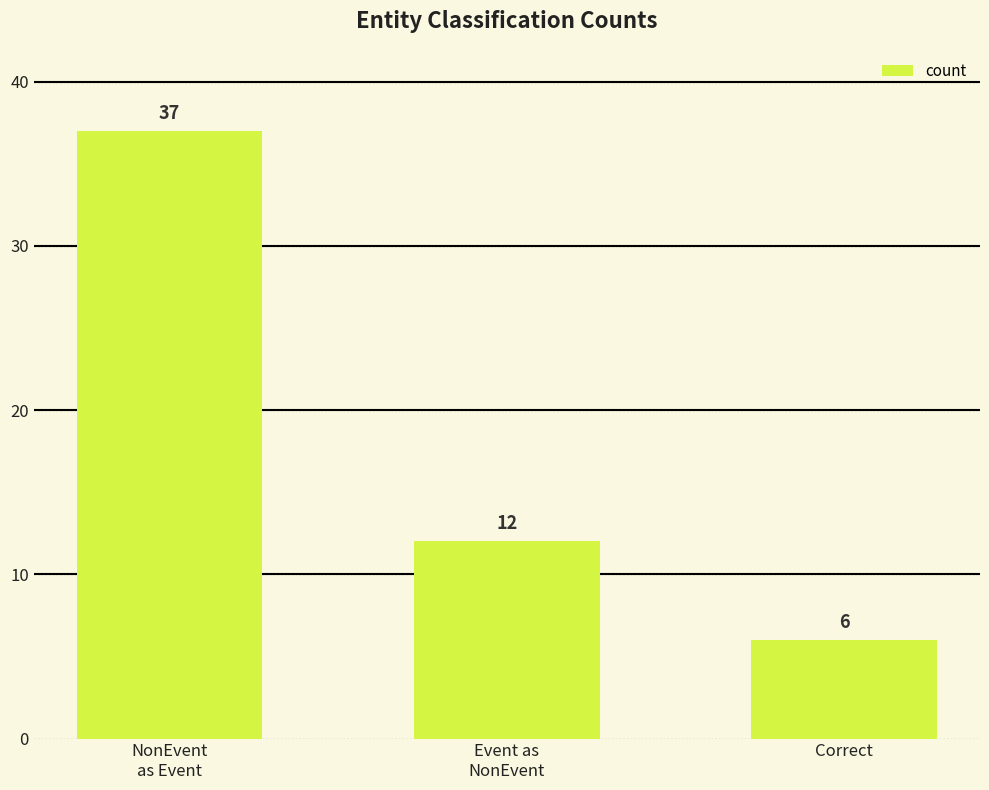

What is the average value?

18